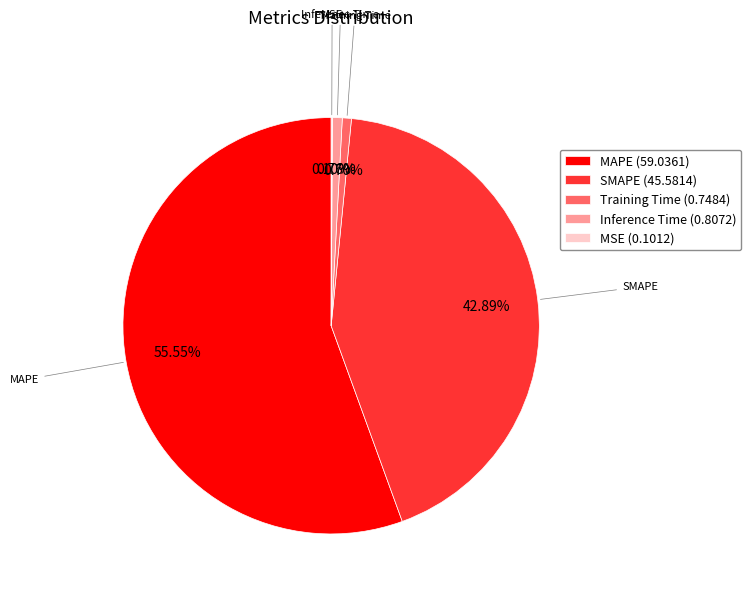

Which slice is the largest?

MAPE